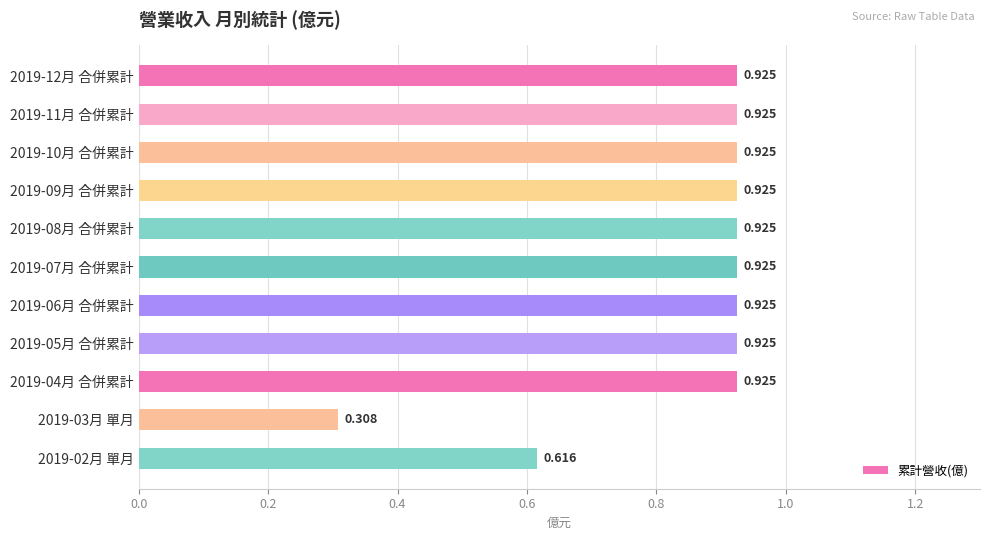

What is the average value?

0.8